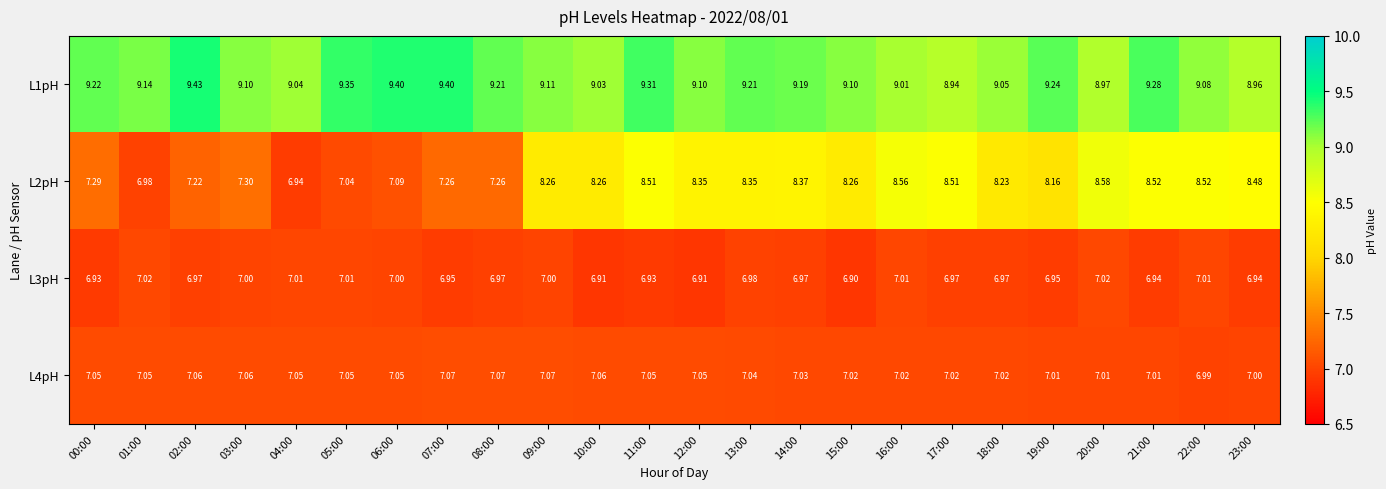

Rank the series at 06:00 from lowest to highest value.

L3pH, L4pH, L2pH, L1pH